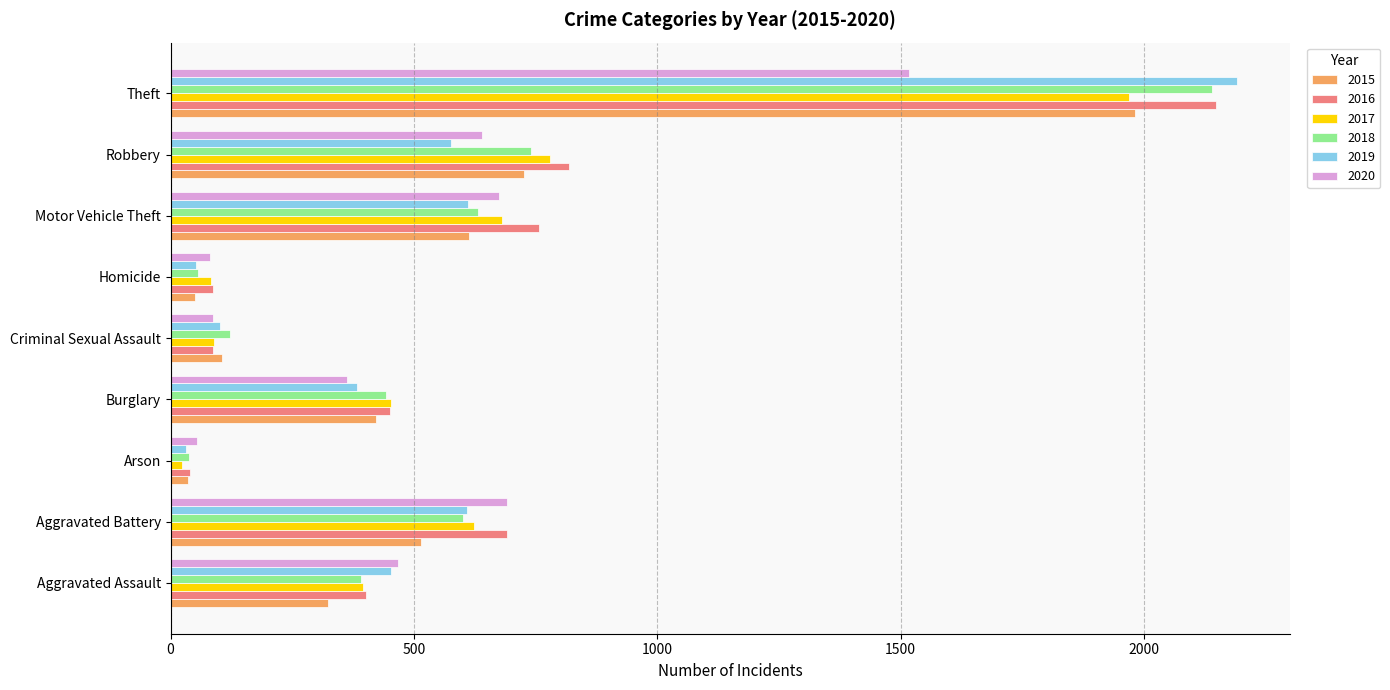

Between Criminal Sexual Assault and Motor Vehicle Theft, which series saw the biggest shift?

2016